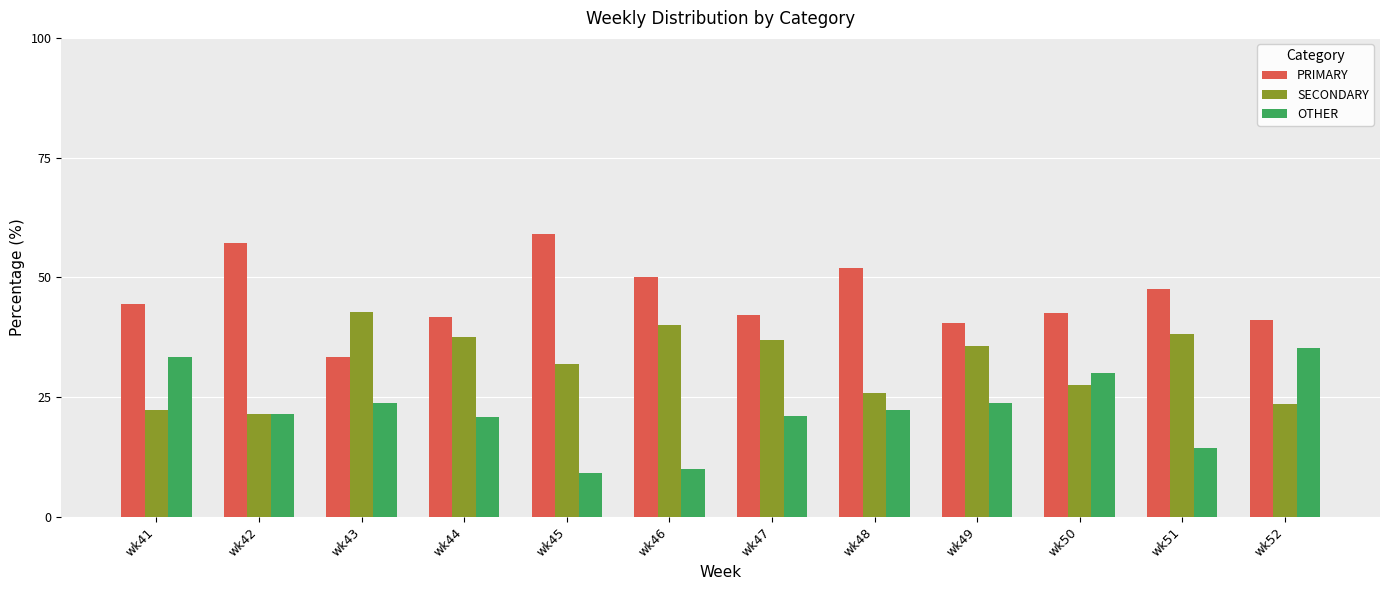

Is the value of OTHER at wk52 greater than the value of SECONDARY at wk42?

Yes